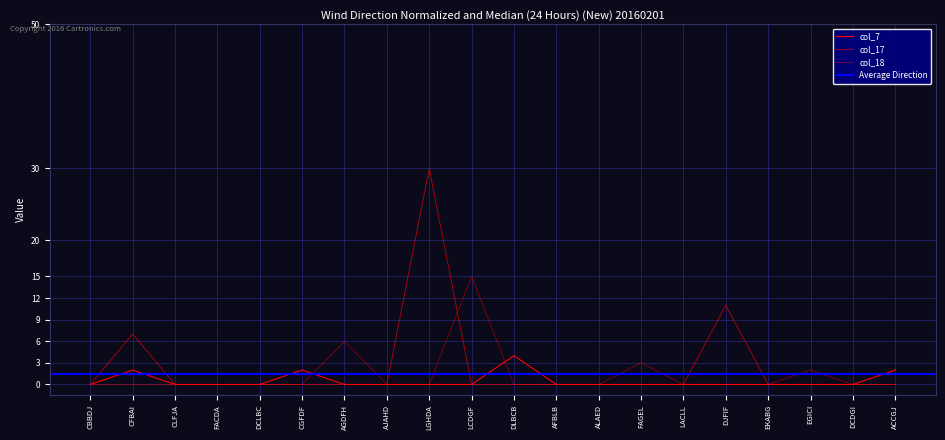

True or false: col_17 and col_7 cross at least once.

False